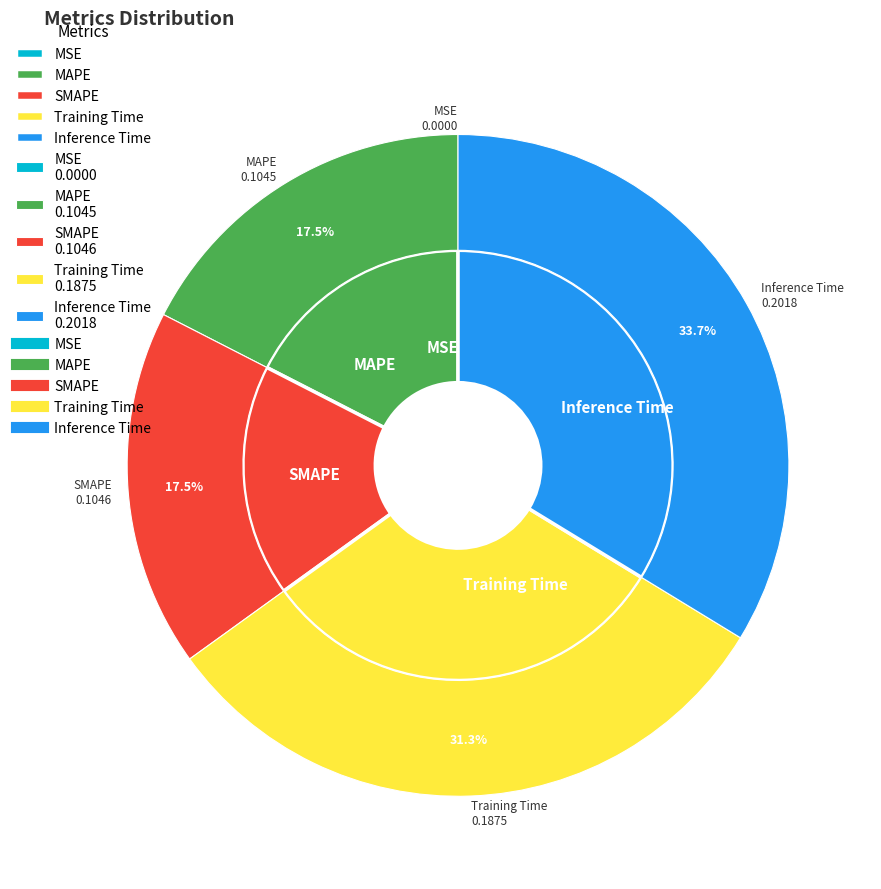

Between SMAPE and Training Time, which is larger?

Training Time